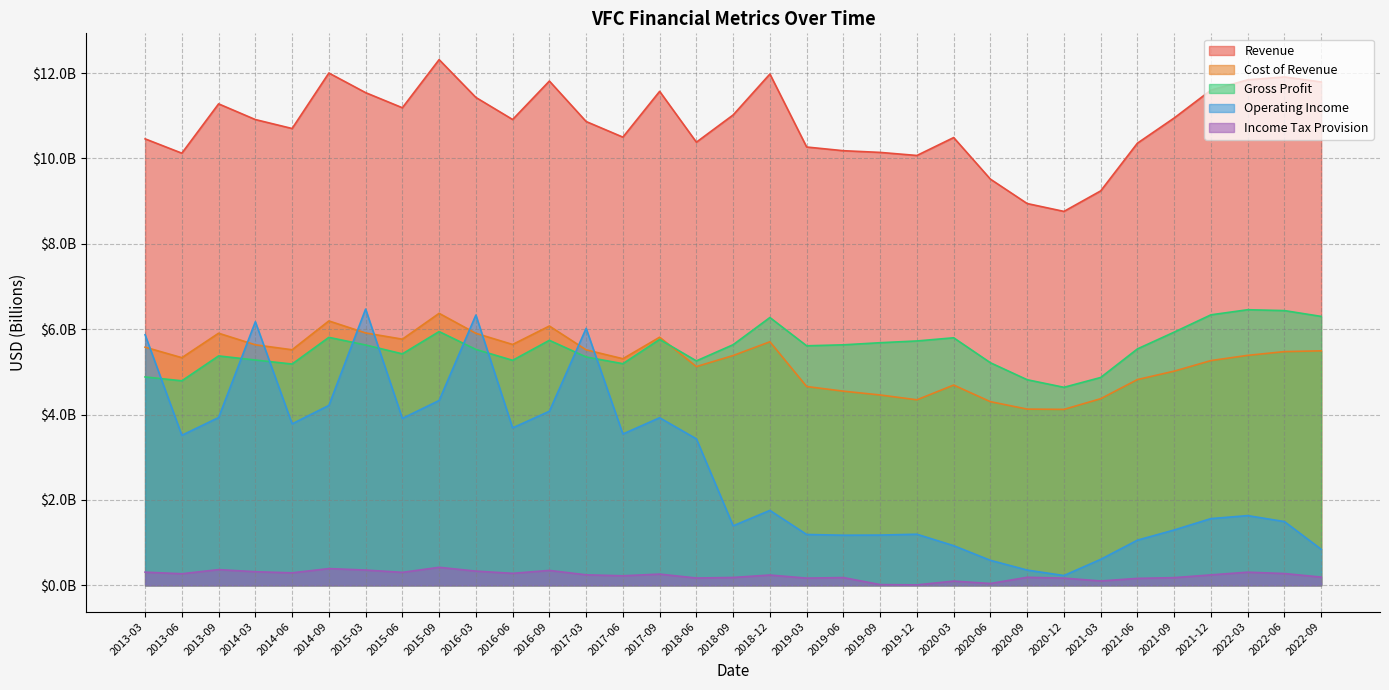

Between 2014-09 and 2019-06, which is larger?

2014-09